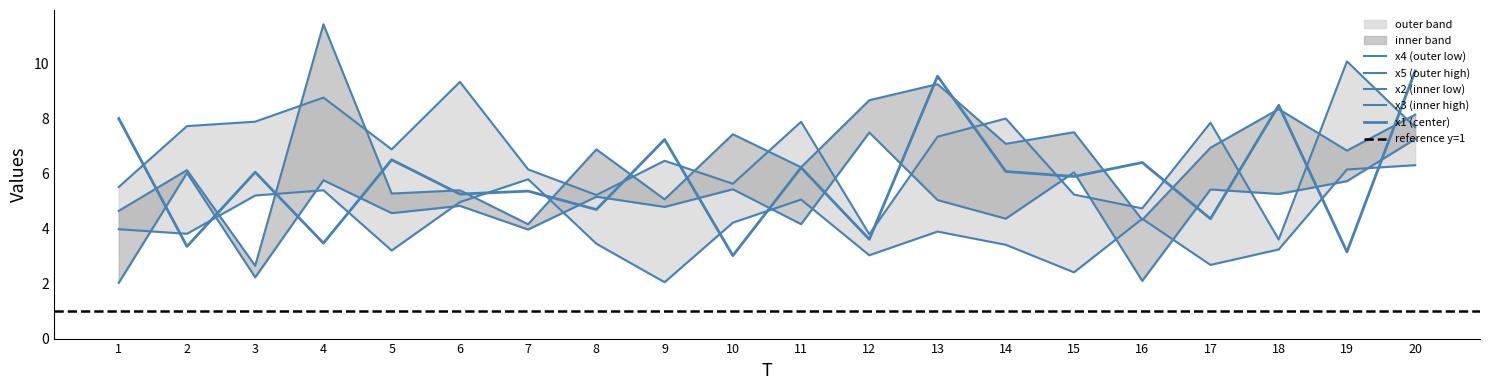

Does the chart have visible grid lines?

No